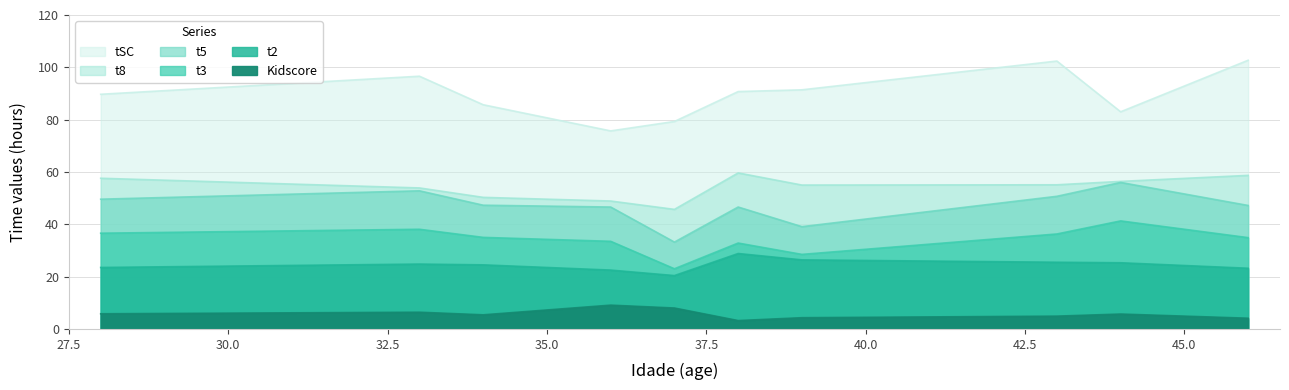

What is the average value of the tSC series?

90.9